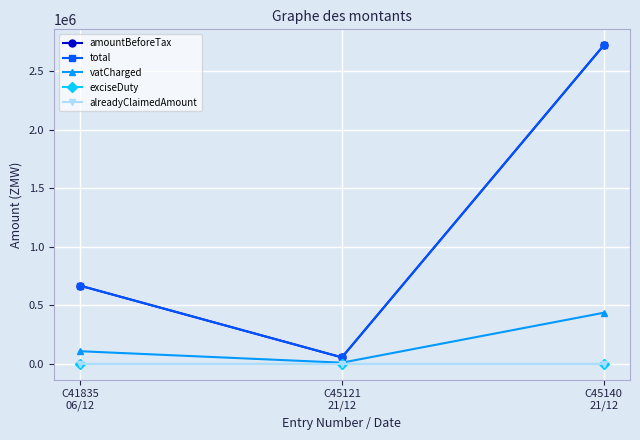

Which category has the lowest value in the vatCharged series?

C45121
21/12